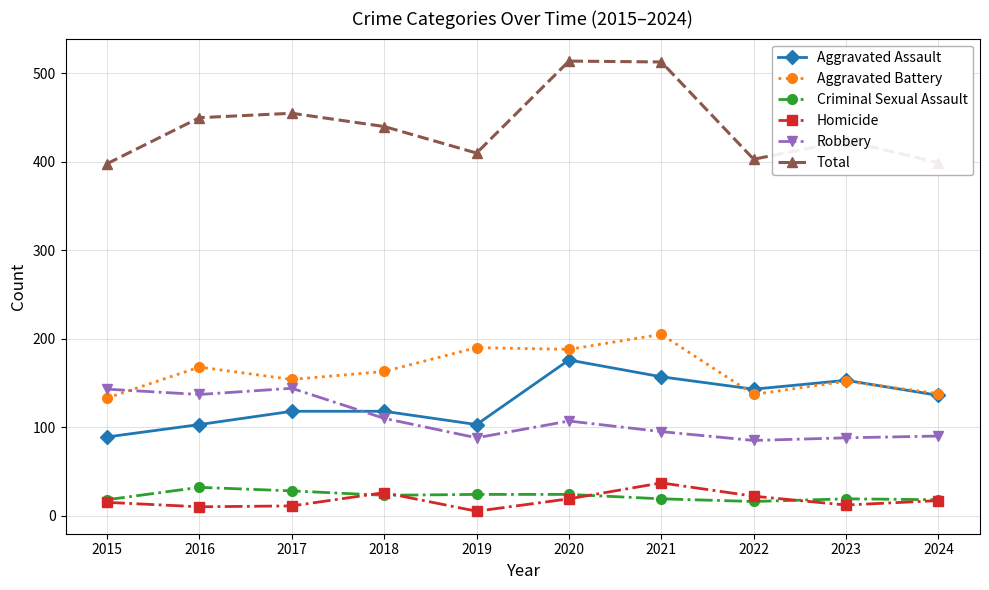

Rank the series by their maximum value, from highest to lowest.

Total, Aggravated Battery, Aggravated Assault, Robbery, Homicide, Criminal Sexual Assault